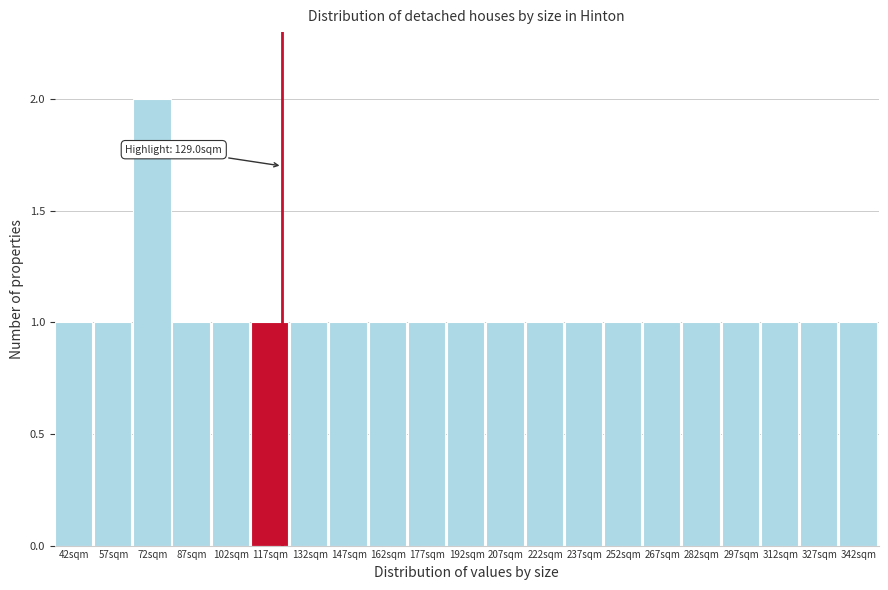

Reading left to right, what are all the values shown in this chart?

42sqm=1	57sqm=1	72sqm=2	87sqm=1	102sqm=1	117sqm=1	132sqm=1	147sqm=1	162sqm=1	177sqm=1	192sqm=1	207sqm=1	222sqm=1	237sqm=1	252sqm=1	267sqm=1	282sqm=1	297sqm=1	312sqm=1	327sqm=1	342sqm=1